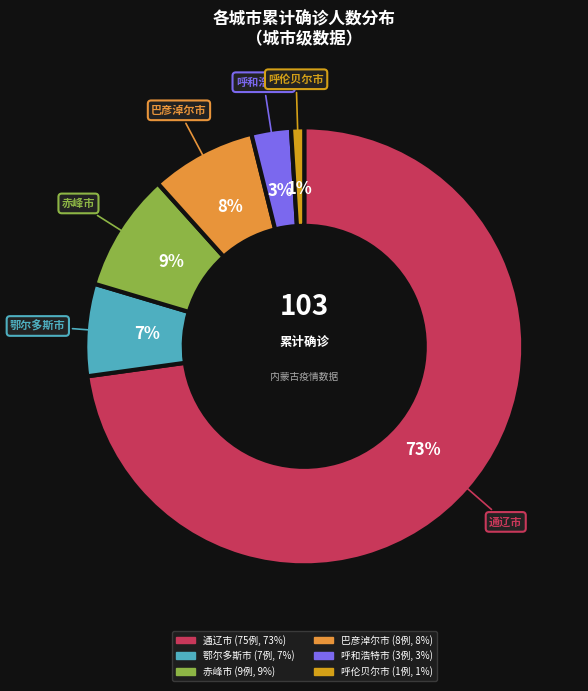

What is the largest slice in the pie chart?

通辽市